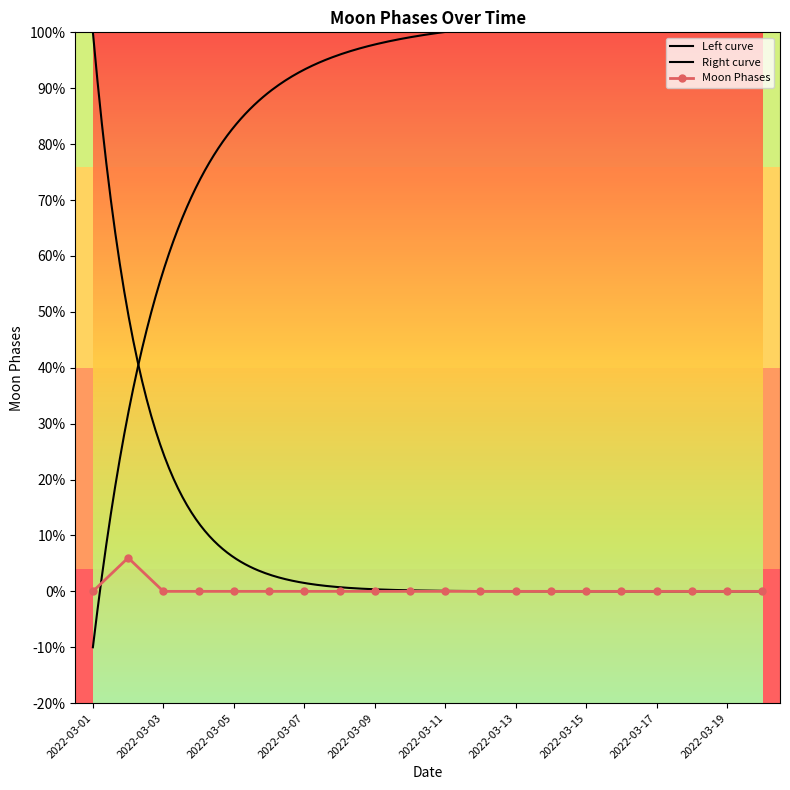

List the labels in order of value, largest first.

2022-03-02, 2022-03-01, 2022-03-03, 2022-03-04, 2022-03-05, 2022-03-06, 2022-03-07, 2022-03-08, 2022-03-09, 2022-03-10, 2022-03-11, 2022-03-12, 2022-03-13, 2022-03-14, 2022-03-15, 2022-03-16, 2022-03-17, 2022-03-18, 2022-03-19, 2022-03-20